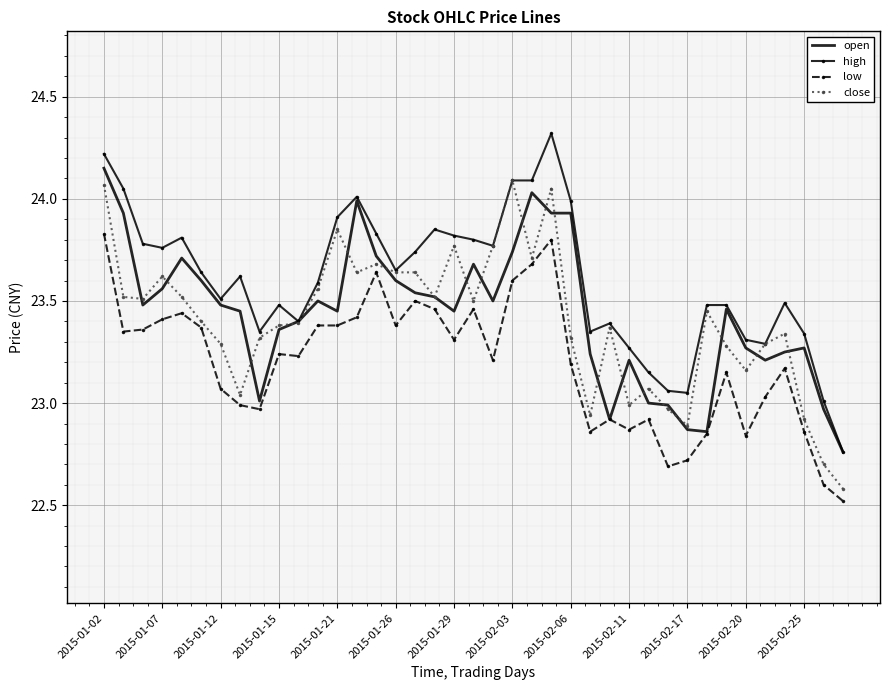

True or false: high and low cross at least once.

False